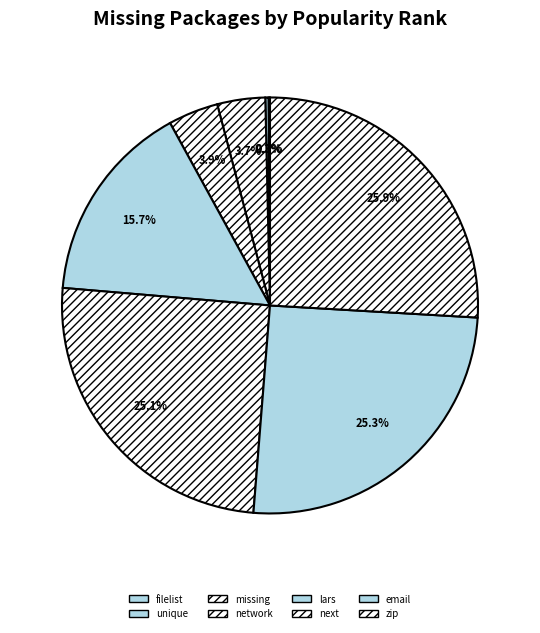

Is email the majority of the pie?

No